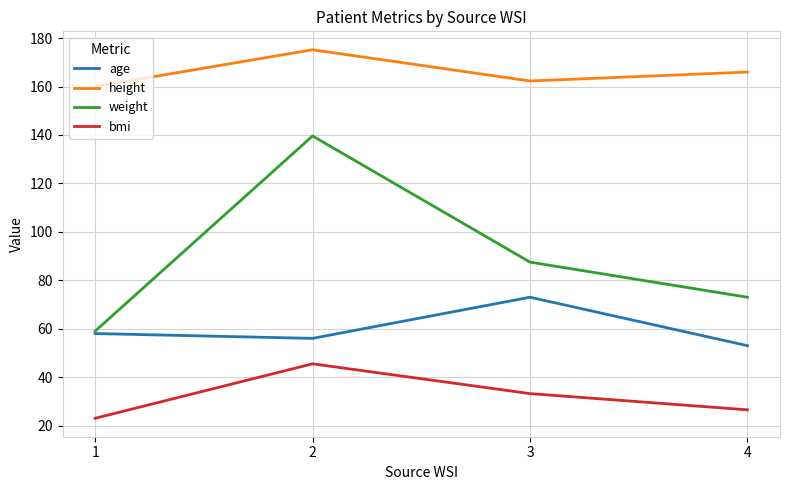

What is the approximate value of height at 4?

166.0